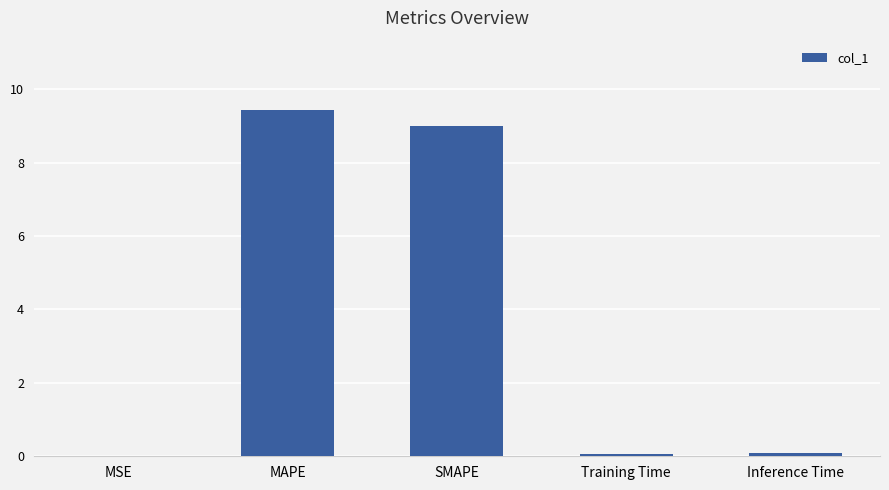

What is the sum of all values?

18.6